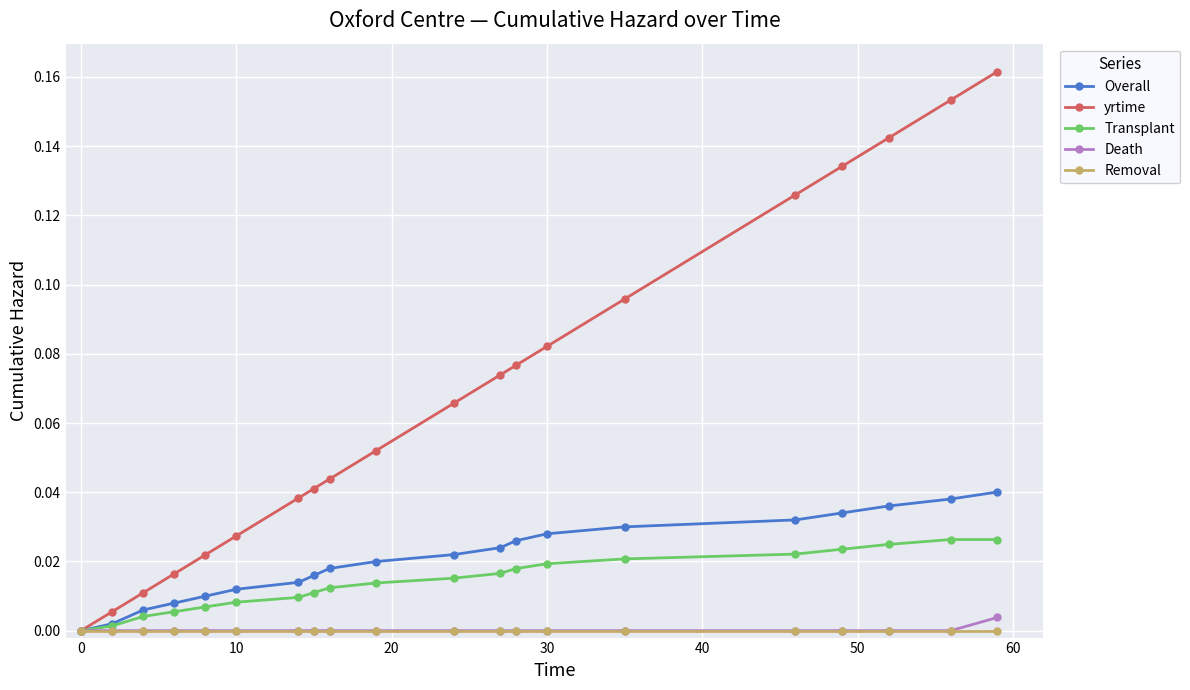

Which series has the largest range (max minus min)?

yrtime